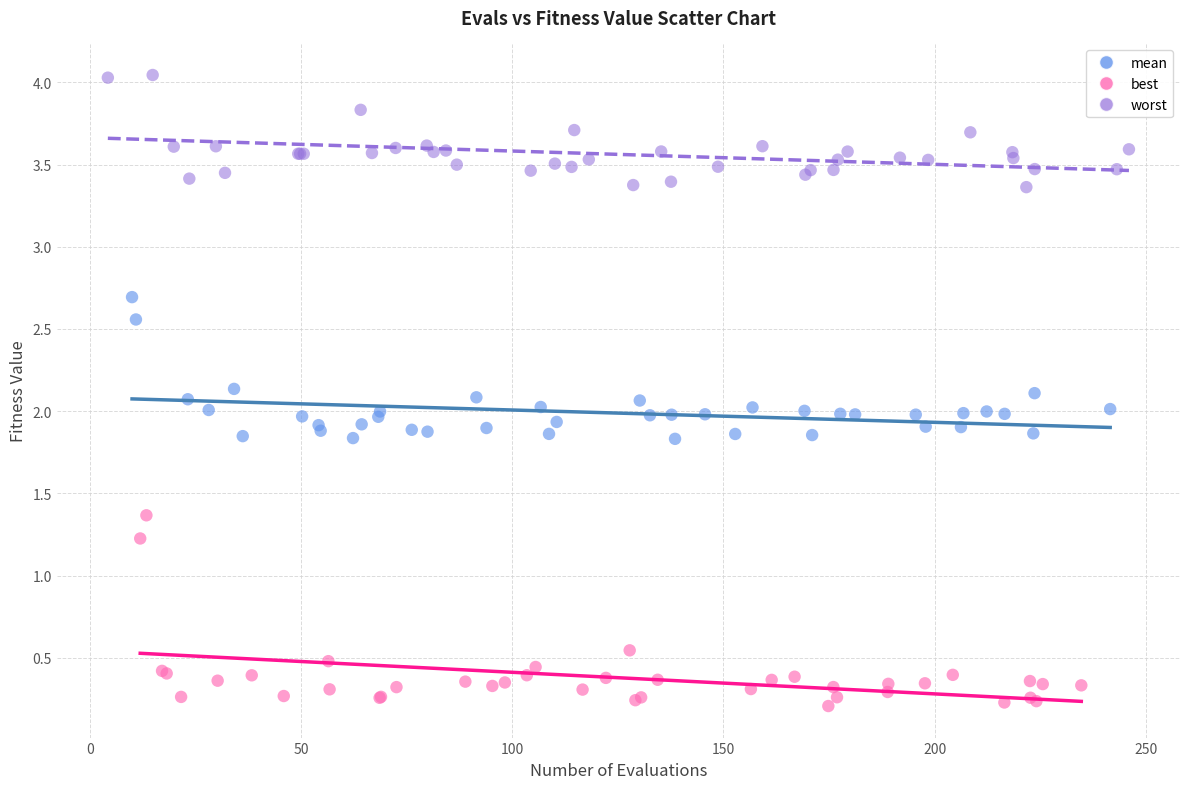

Which series contains the lowest Y value?

best